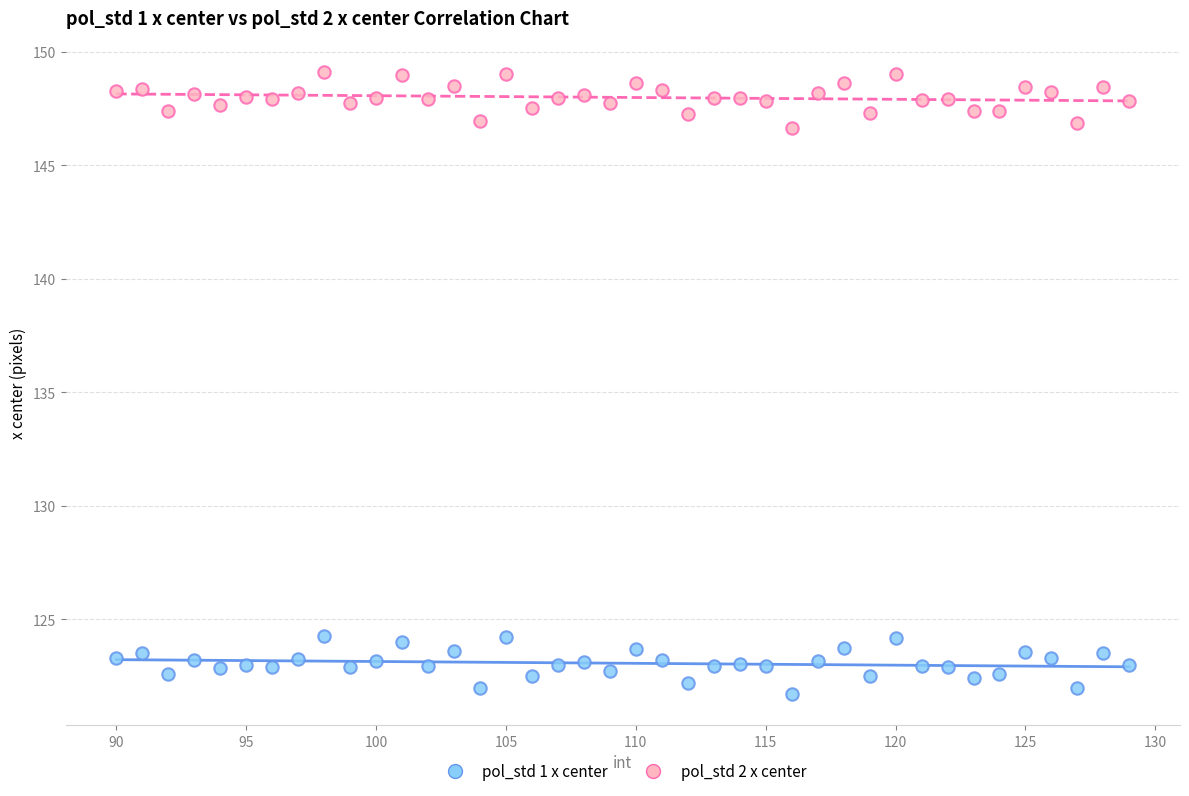

Which series reaches the minimum Y coordinate?

pol_std 1 x center